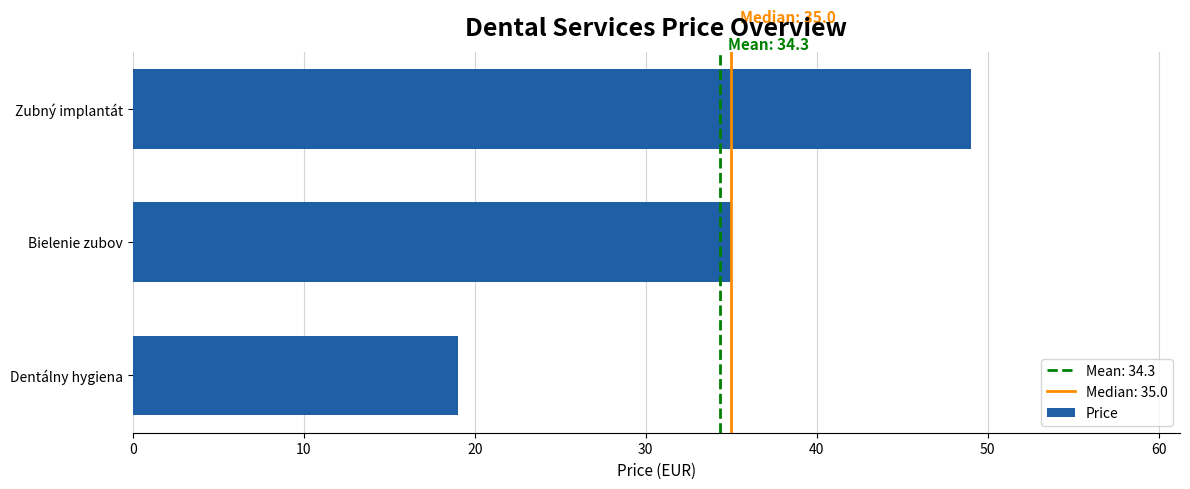

What is the average value?

34